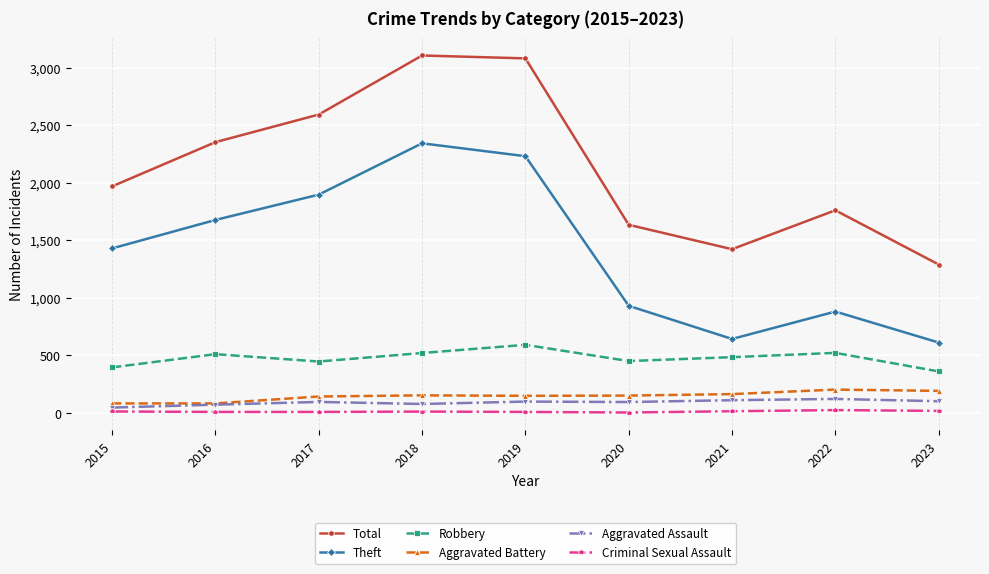

What is the sum of the Aggravated Battery values at 2015 and 2018?

234